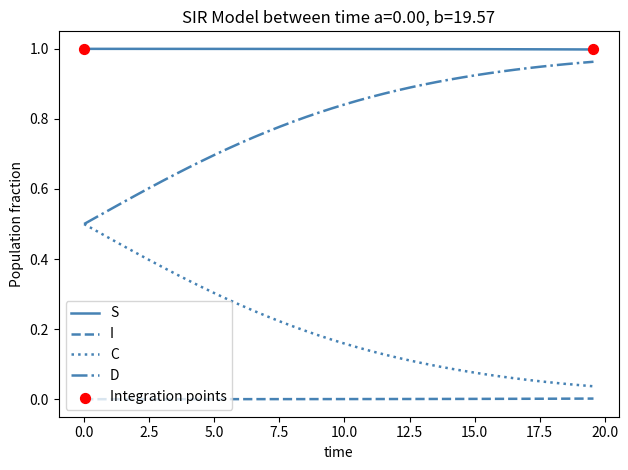

Which series has the largest total across all categories?

S